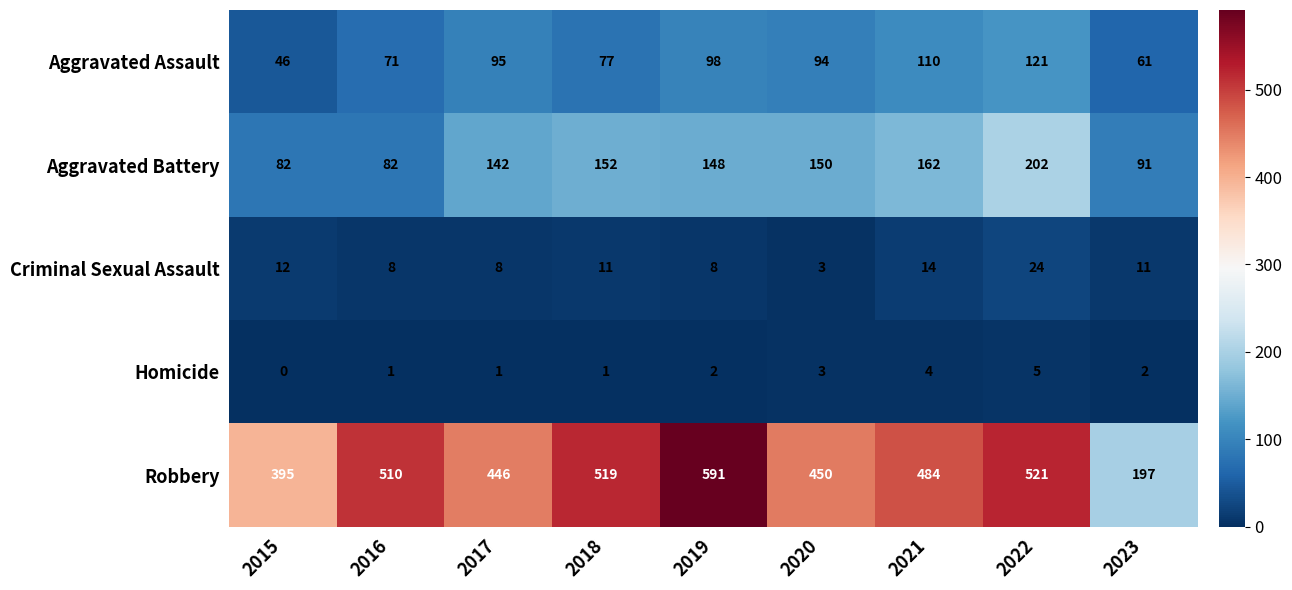

Read the Robbery value at 2017, to the nearest 10.

450